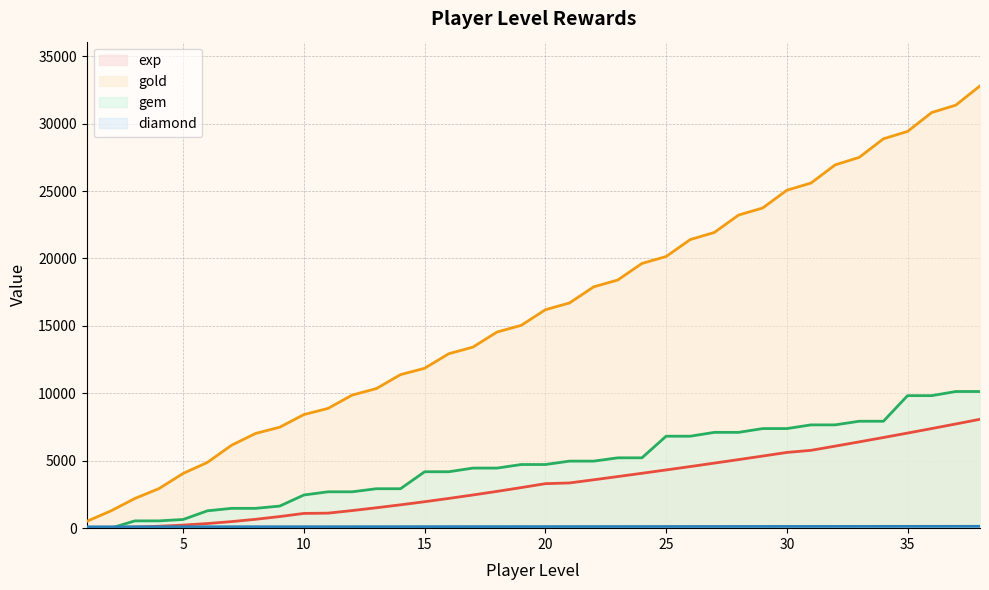

What is the difference between the highest and lowest values at 15?

11744